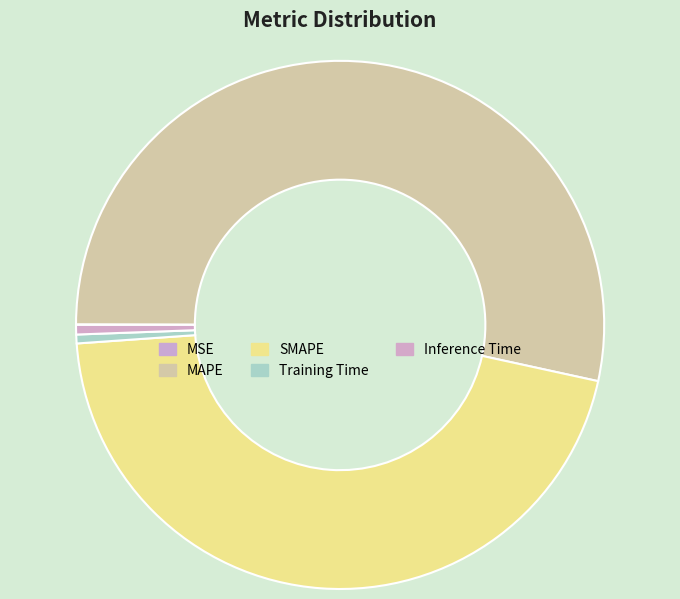

Between SMAPE and Training Time, which is larger?

SMAPE